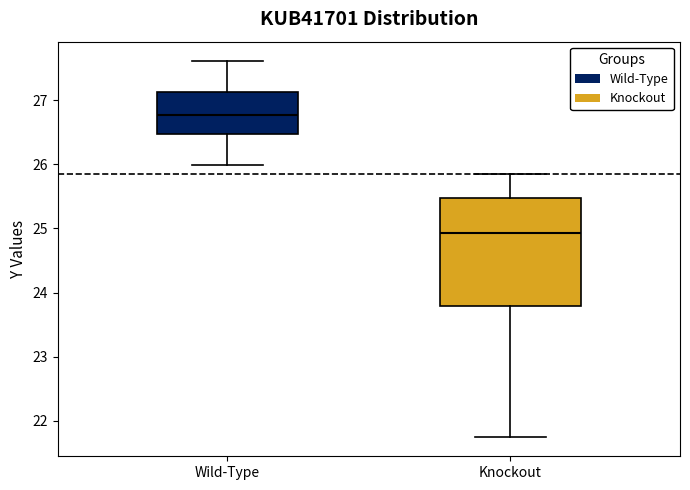

Reading left to right, read every box against the y-axis: the position of its median line, the range the box covers, and the ends of its whiskers. The values are not printed on the chart, so give them approximately, as read against the axis.

Wild-Type: median 26.8, box 26.5 to 27.1, whiskers 26.0 to 27.6
Knockout: median 24.9, box 23.8 to 25.5, whiskers 21.7 to 25.8